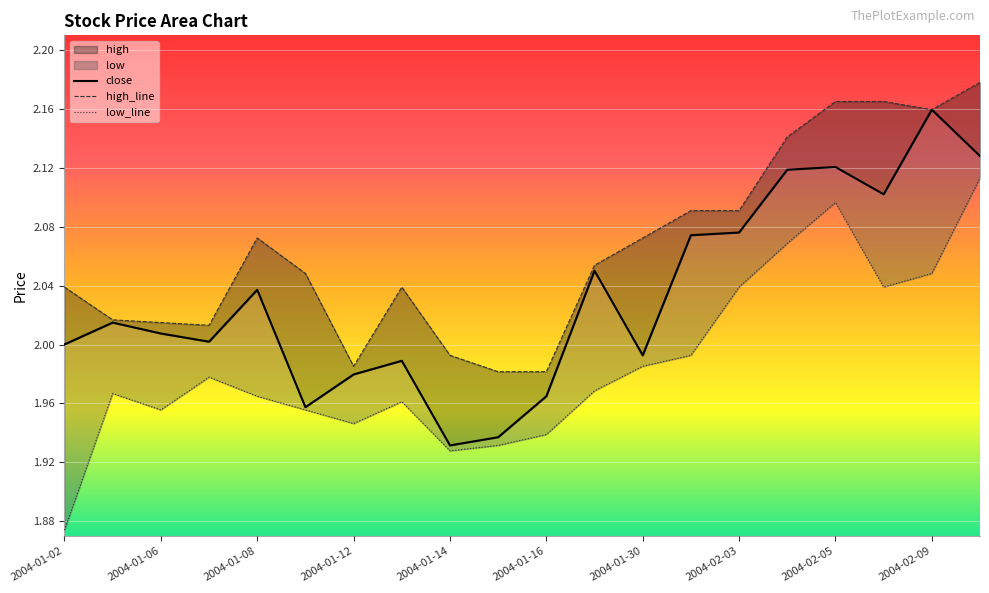

True or false: high and close cross at least once.

False